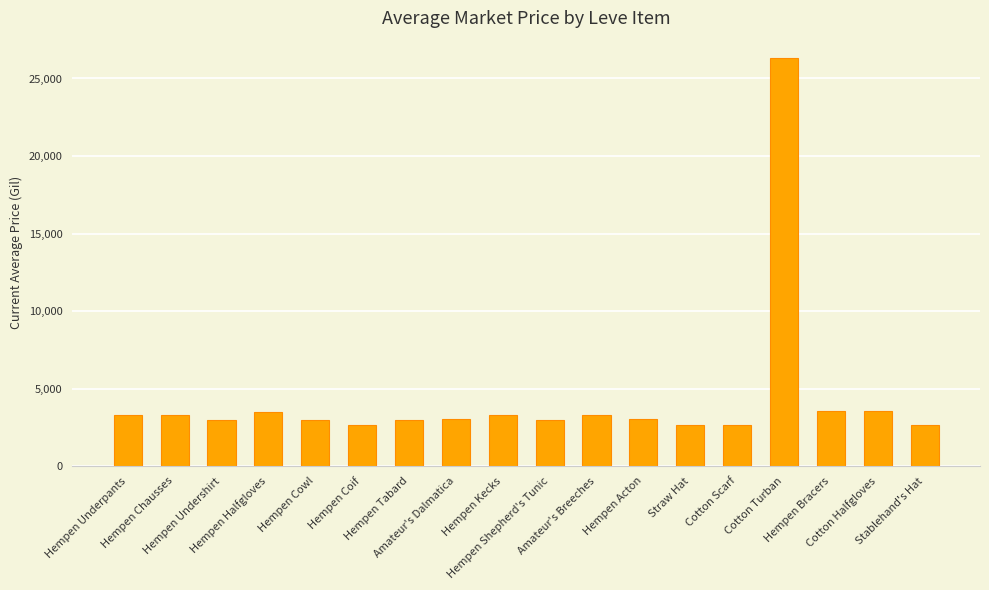

How many distinct data groups are displayed?

1